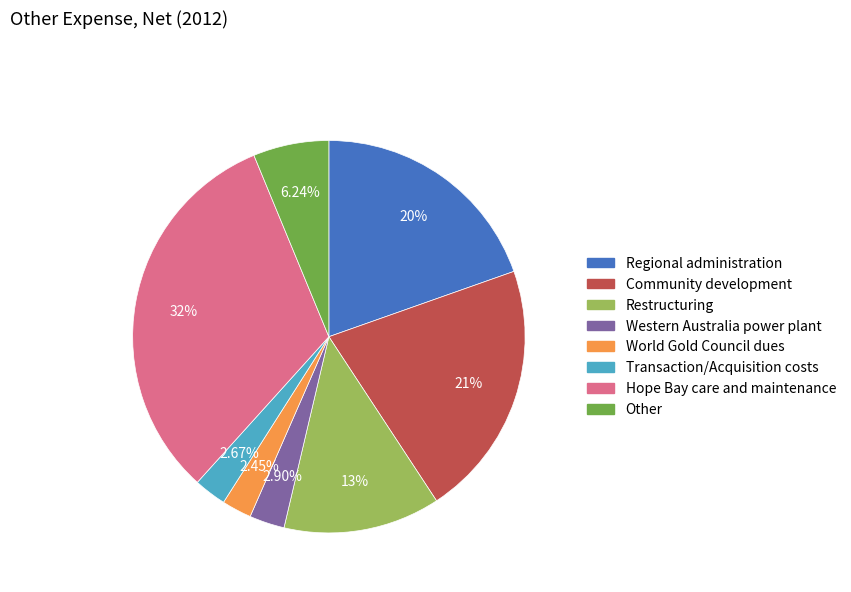

What is the largest slice in the pie chart?

Hope Bay care and maintenance